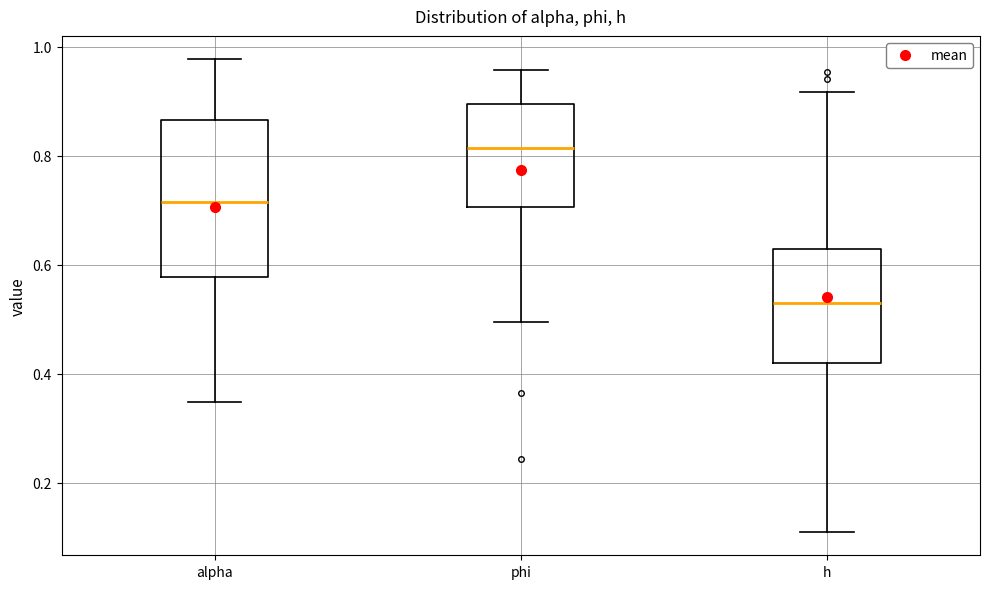

Reading left to right, read every box against the y-axis: the position of its median line, the range the box covers, and the ends of its whiskers. The values are not printed on the chart, so give them approximately, as read against the axis.

alpha: median 0.72, box 0.58 to 0.86, whiskers 0.34 to 0.98
phi: median 0.82, box 0.70 to 0.90, whiskers 0.50 to 0.96
h: median 0.52, box 0.42 to 0.62, whiskers 0.10 to 0.92